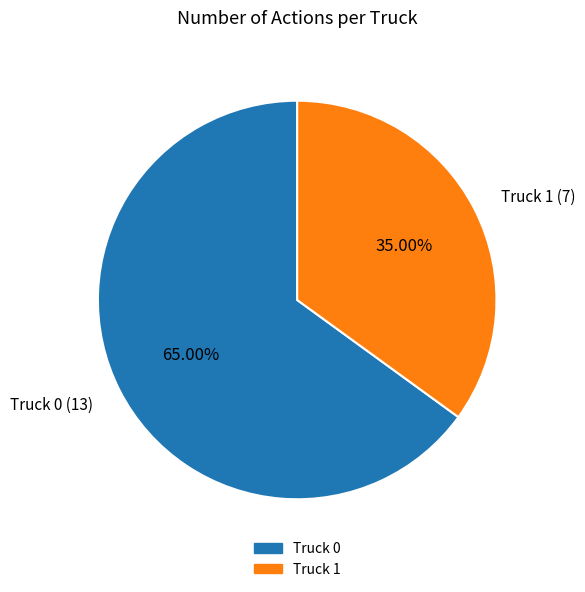

To the nearest percent, what portion does Truck 0 represent?

65%